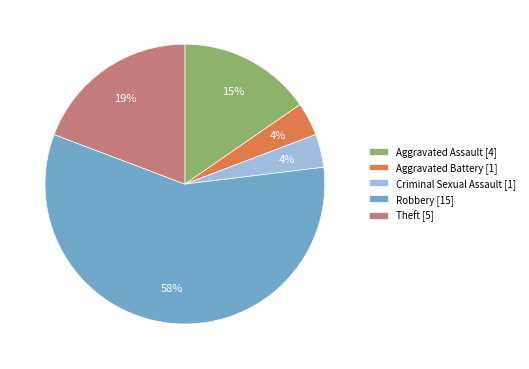

Approximately how many times larger is the value at Theft [5] compared to Robbery [15]?

0.3